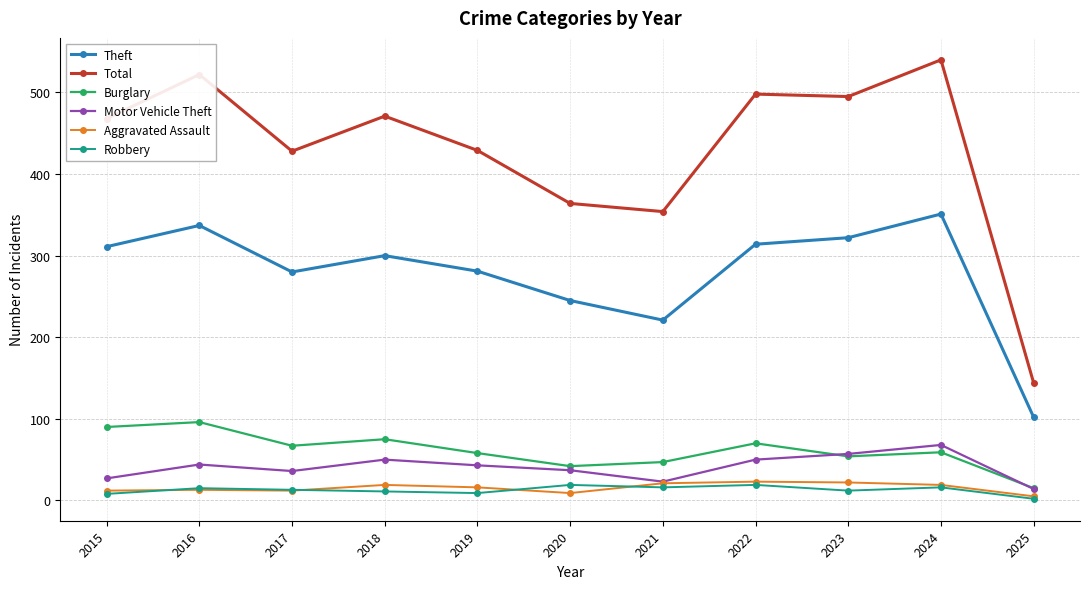

Between 2019 and 2022, which series saw the biggest shift?

Total